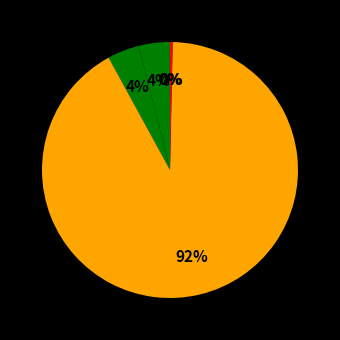

How many segments does this pie chart have?

5